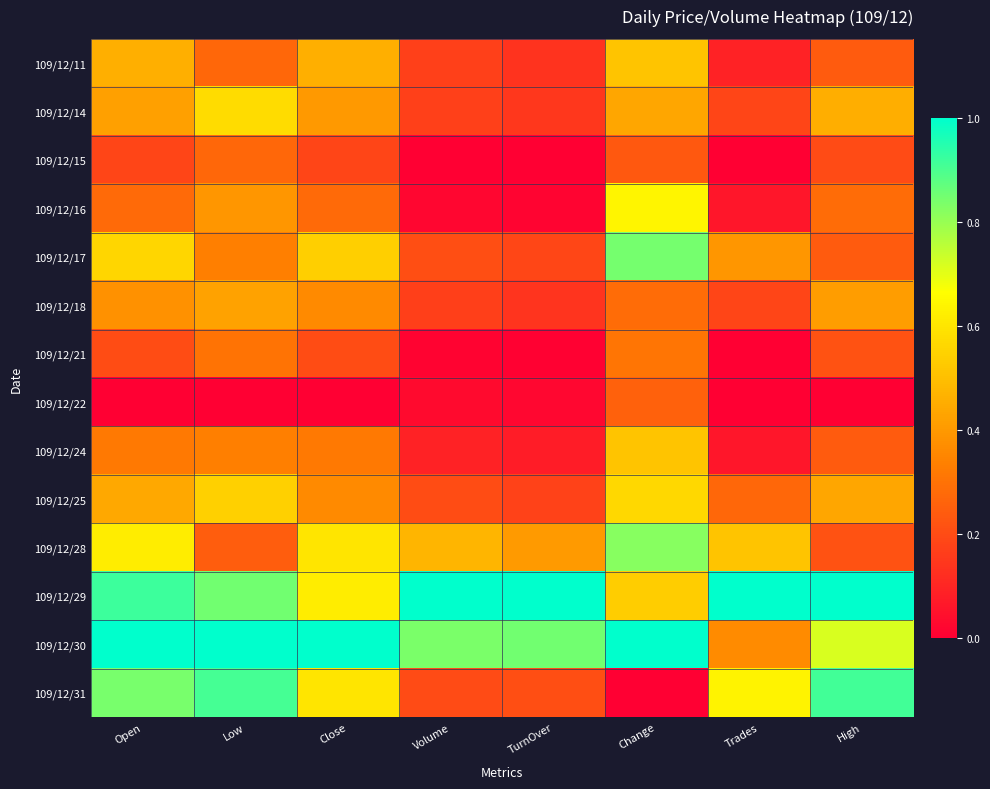

Which series changed the most between Close and TurnOver?

109/12/31